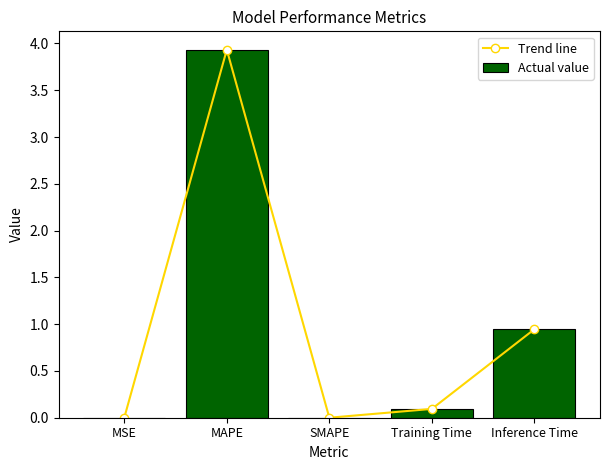

Which series has the largest total across all categories?

Trend line